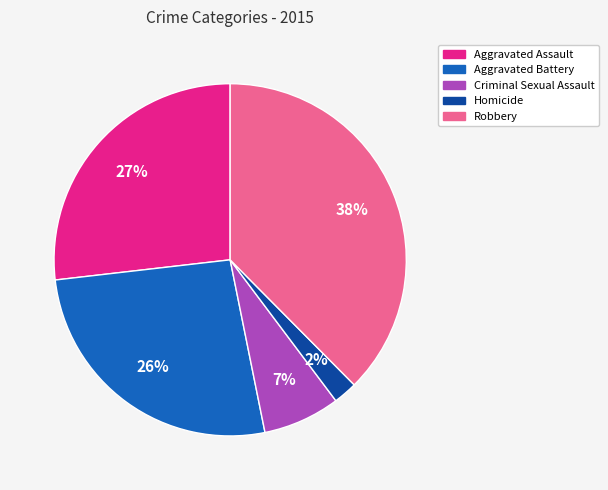

Is there a majority slice in this chart?

No